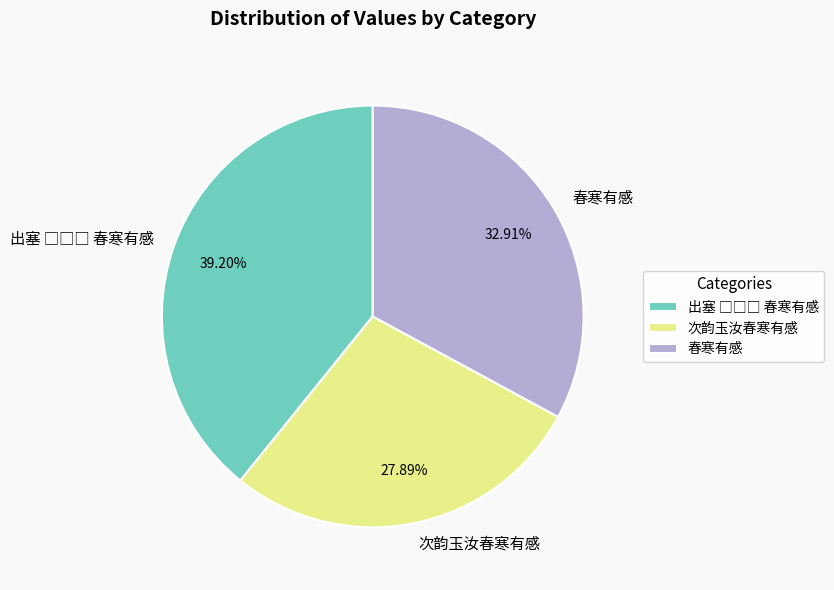

Approximately how many times larger is the value at 春寒有感 compared to 次韵玉汝春寒有感?

1.2